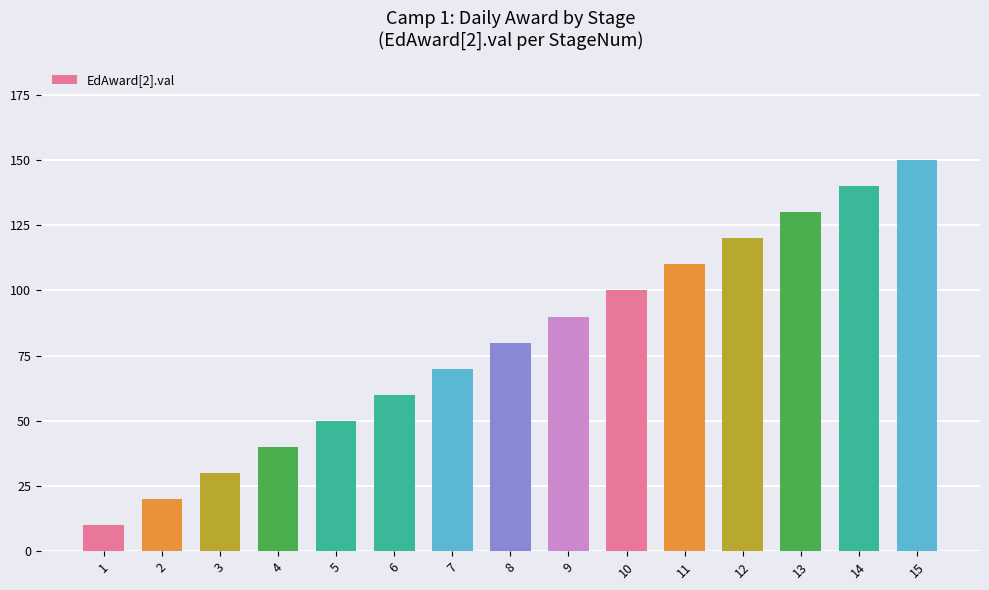

What is the value of the 3rd bar from the left?

30